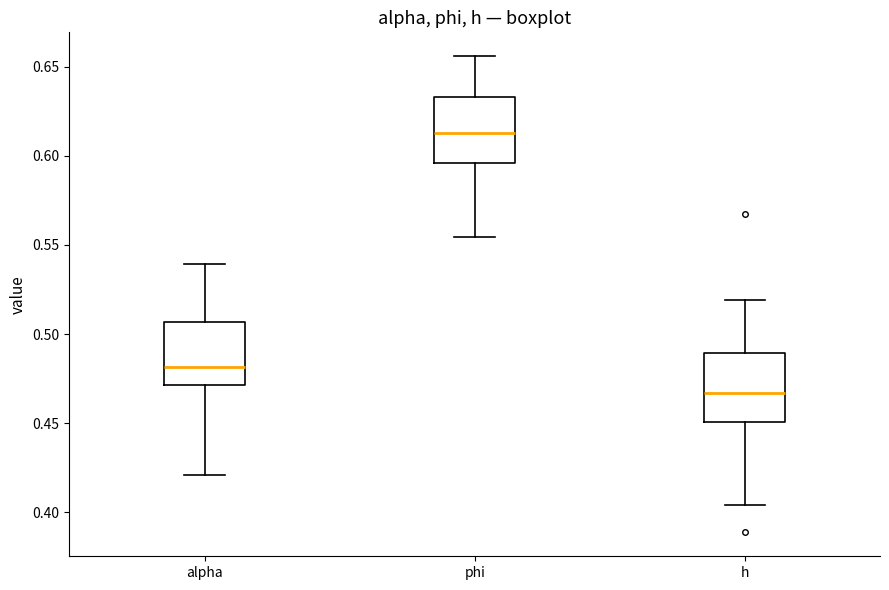

Which box has the highest median line?

phi